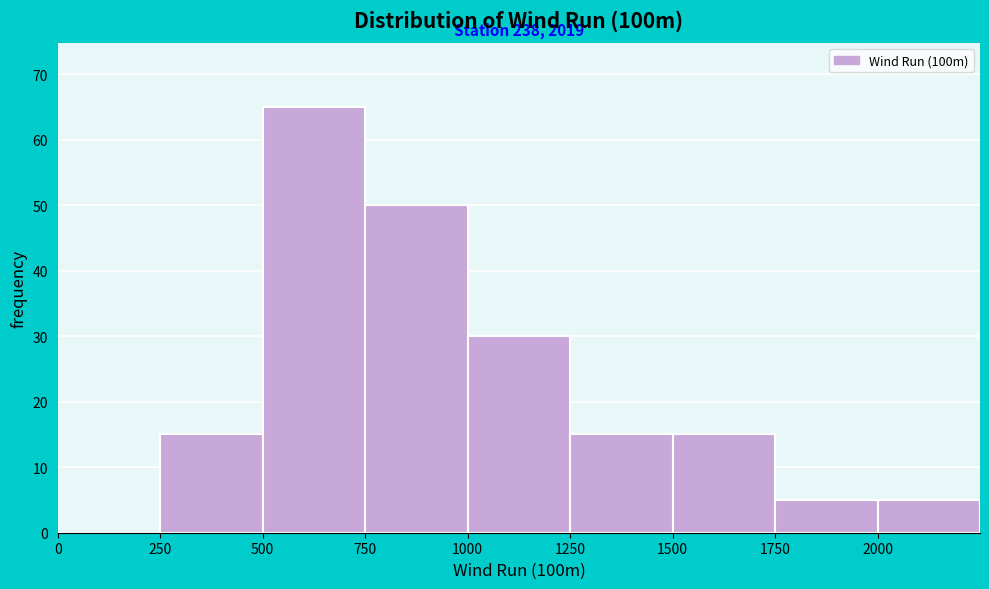

Which range on the x-axis has the tallest bar?

500 to 750